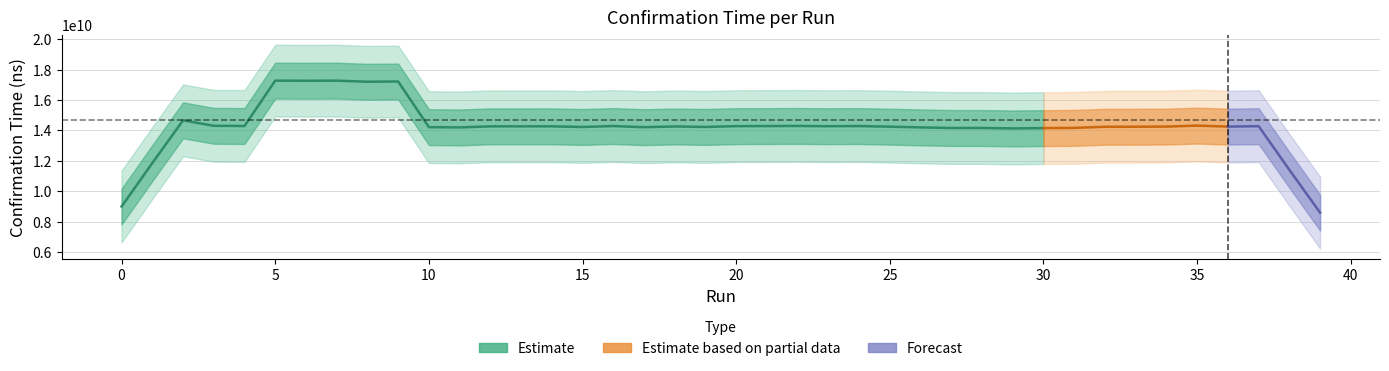

What value does the data have at 24?

14103620135